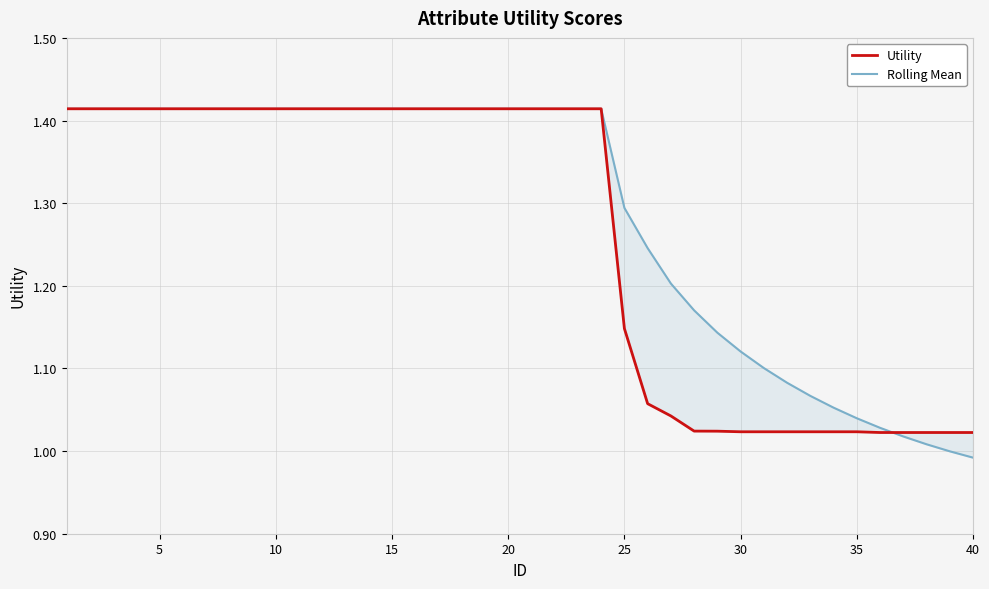

What is the greatest value displayed?

1.4